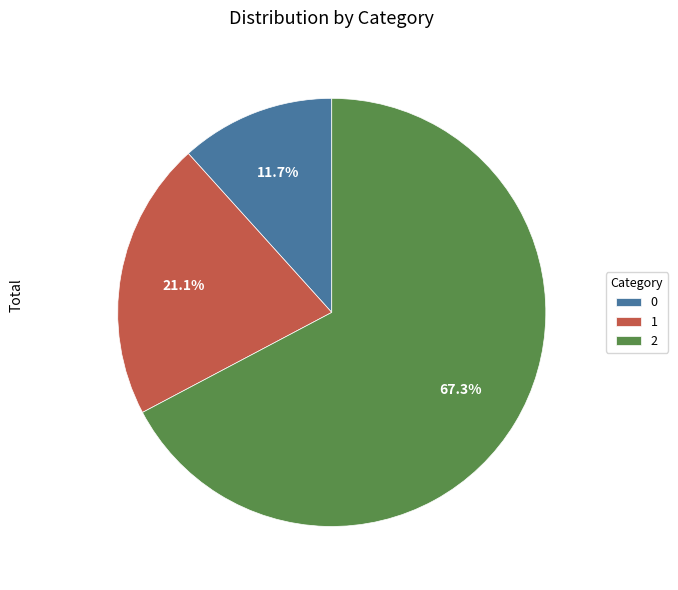

Approximately how many times larger is the value at 2 compared to 1?

3.2